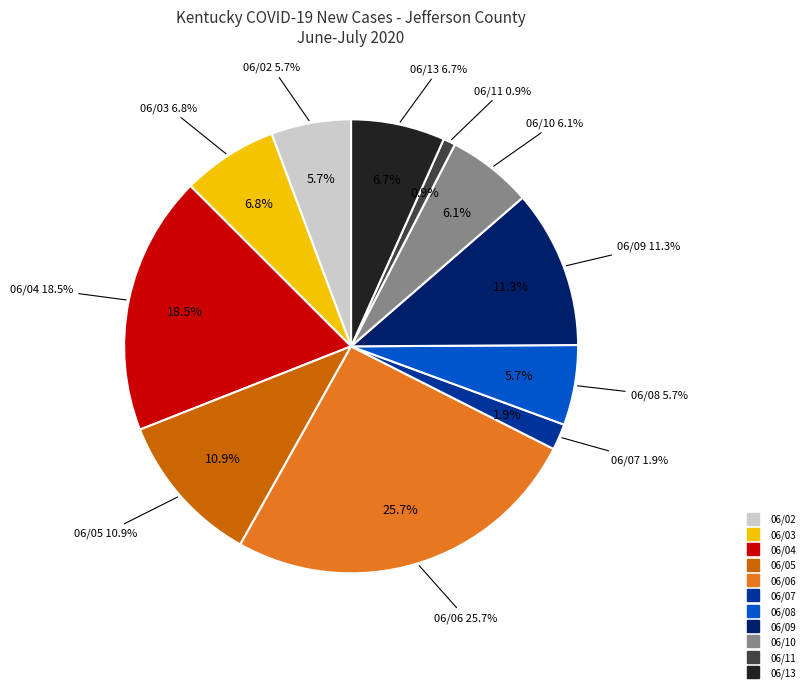

Is there a majority slice in this chart?

No